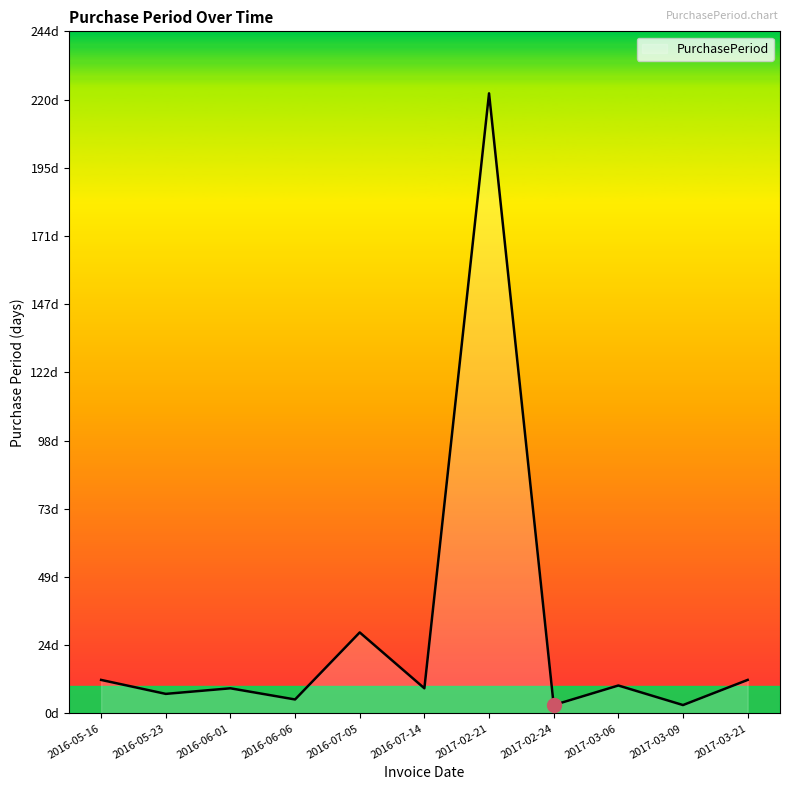

At which category does the data reach its first local valley?

2016-05-23